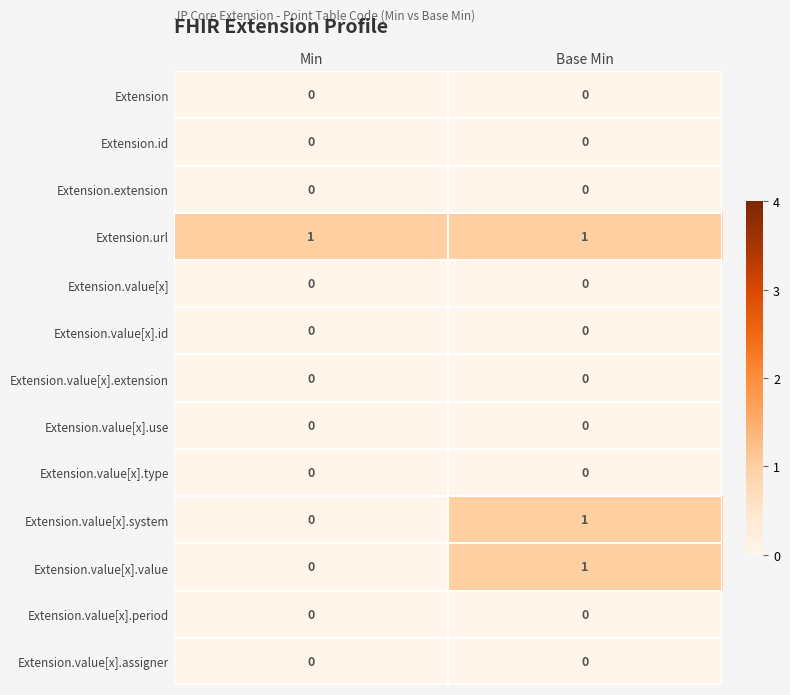

How many data points does each series have?

2